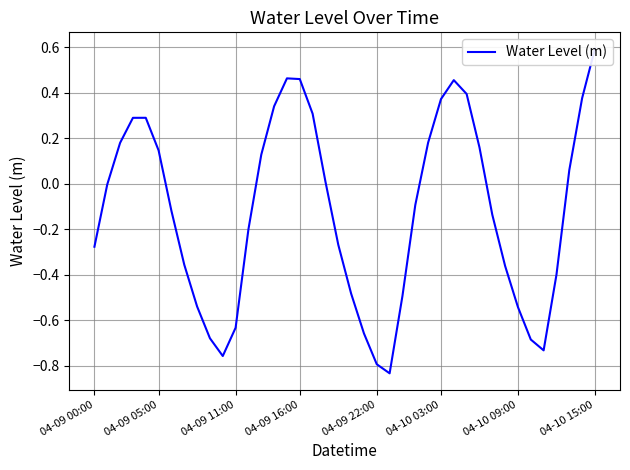

Count the number of values greater than 0.

18